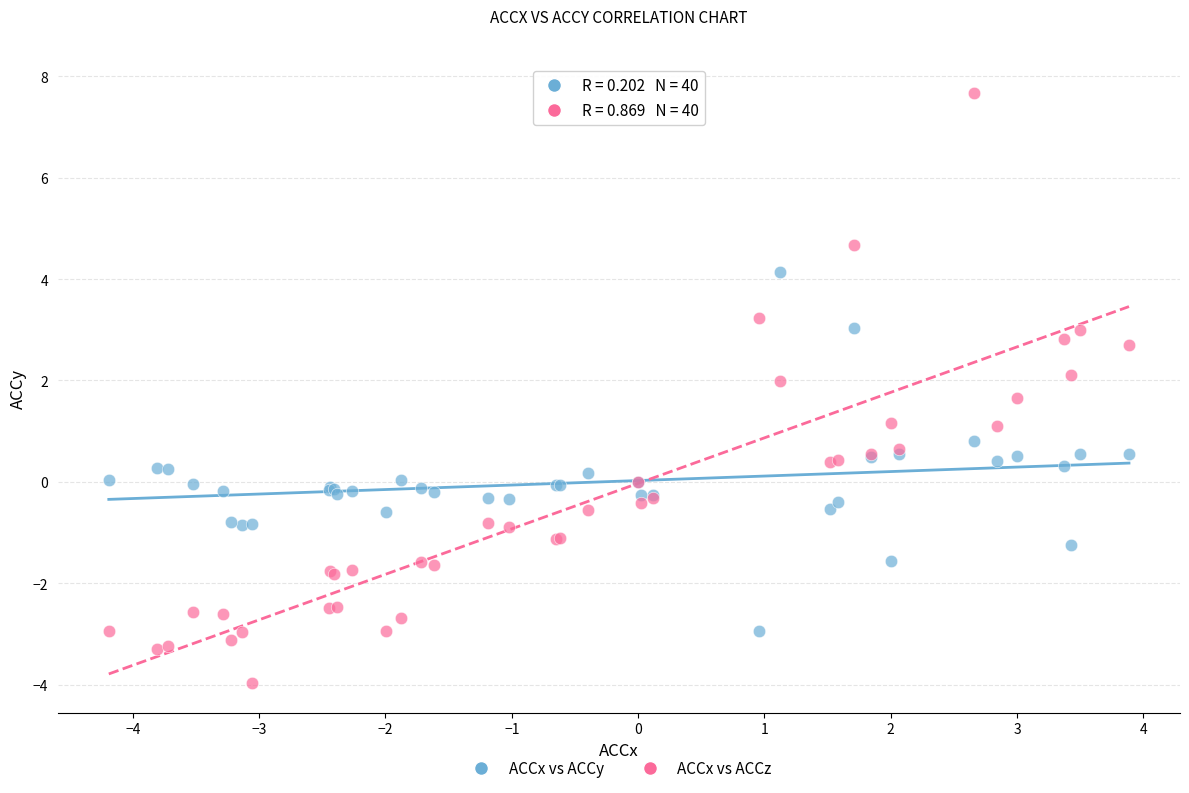

Which series reaches the maximum Y coordinate?

ACCx vs ACCz